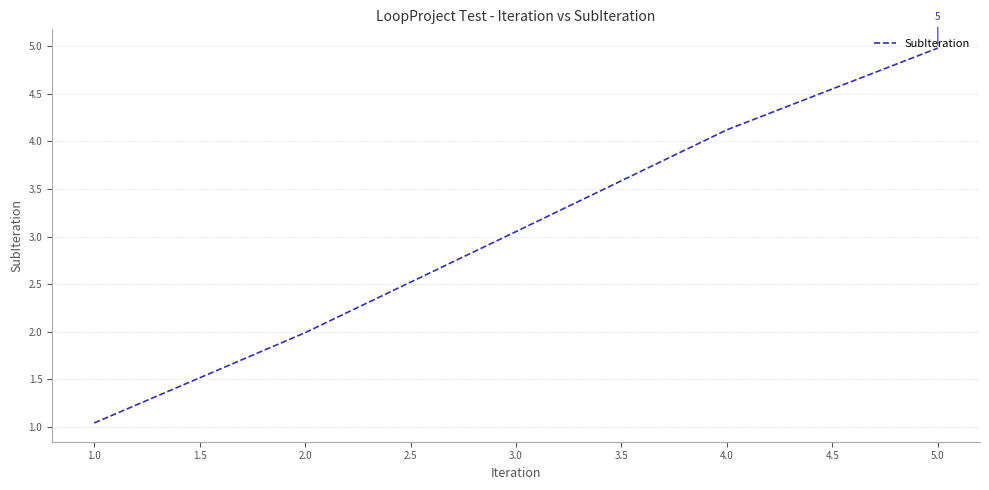

Is it true that the value at 1.0 is 1.6?

False